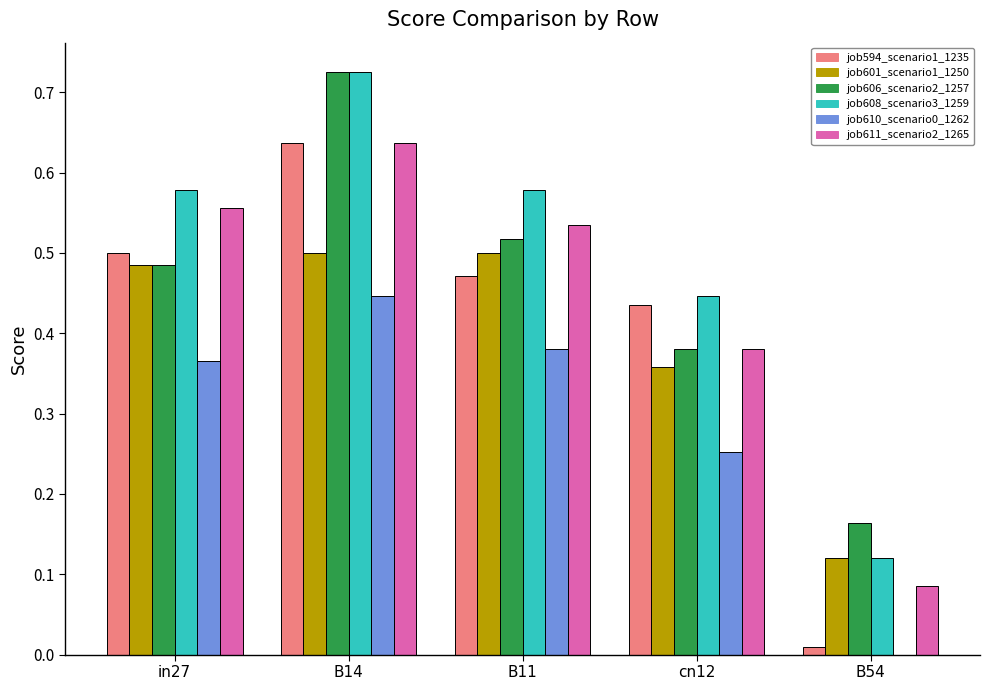

What is the sum of the job606_scenario2_1257 values at cn12 and B14?

1.1